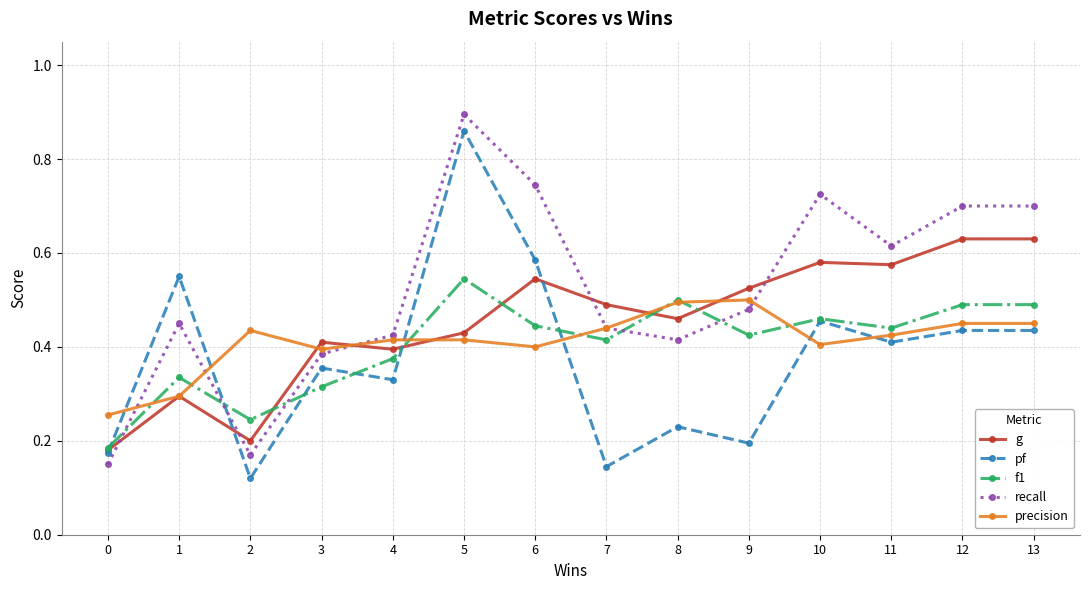

List the series in order of their peak value, highest first.

recall, pf, g, f1, precision